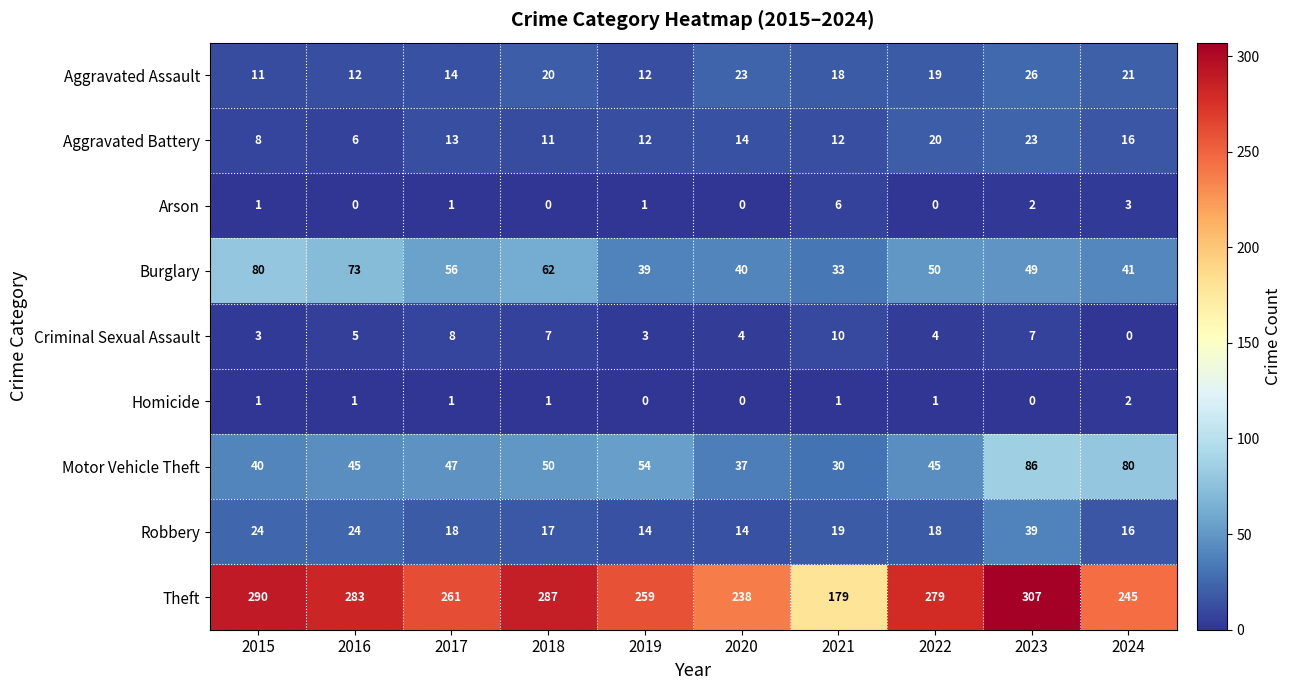

How many data points in Aggravated Assault are less than 19?

5